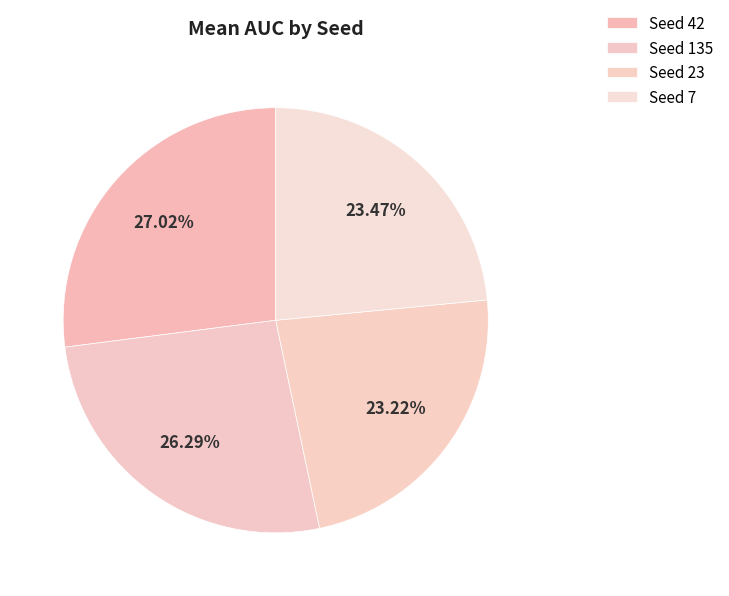

How many segments does this pie chart have?

4